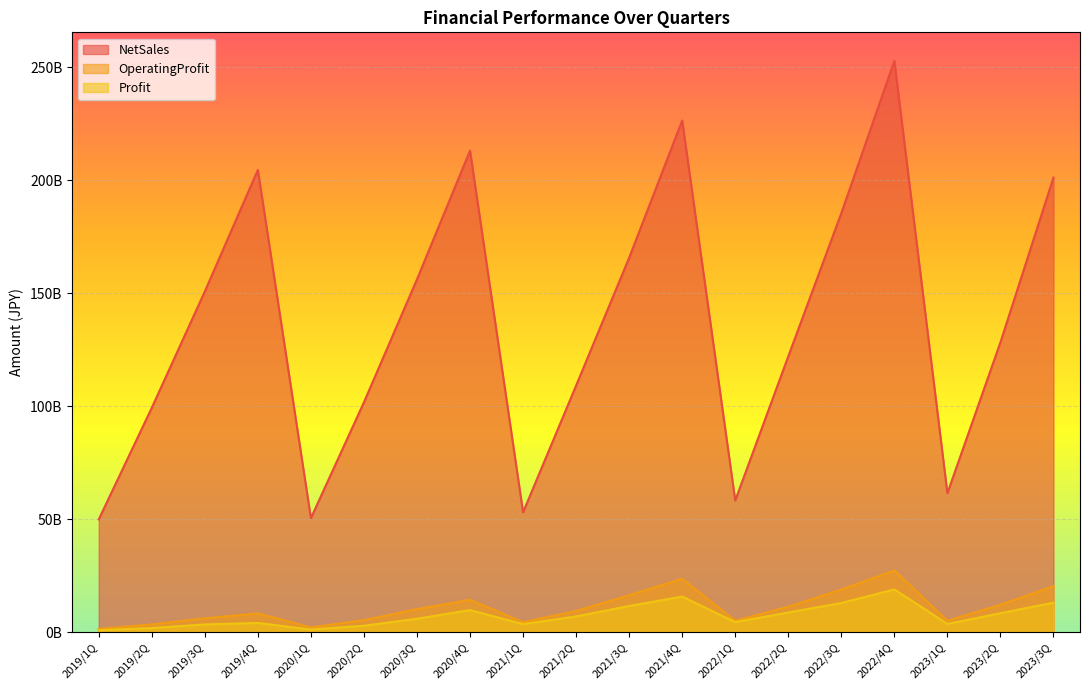

Is the value of OperatingProfit at 2022/3Q greater than the value of Profit at 2023/1Q?

Yes